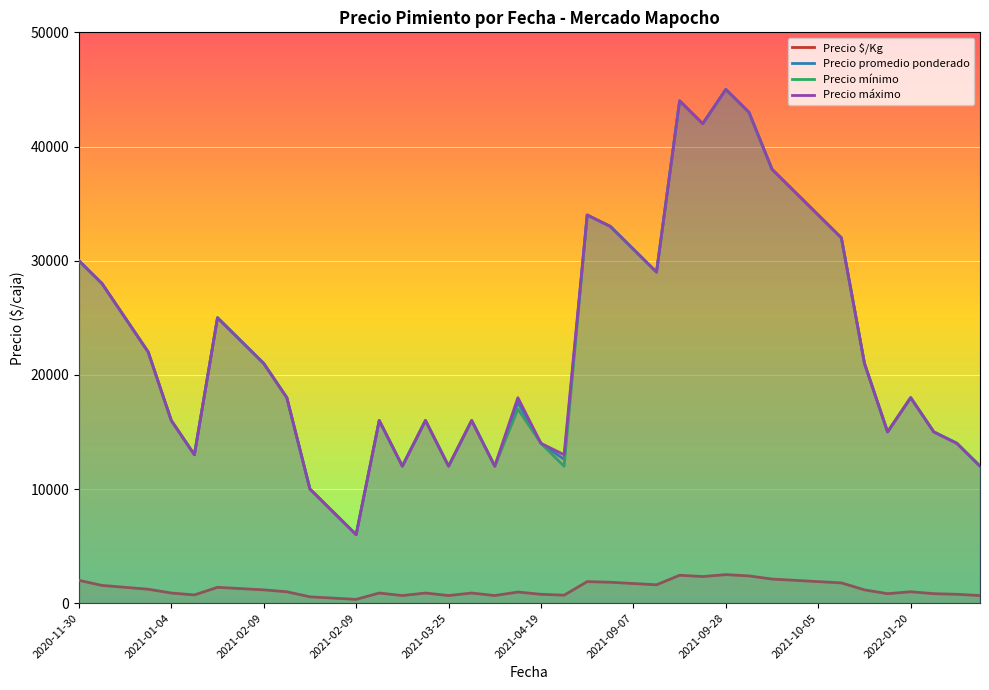

Which series has the largest total across all categories?

Precio máximo